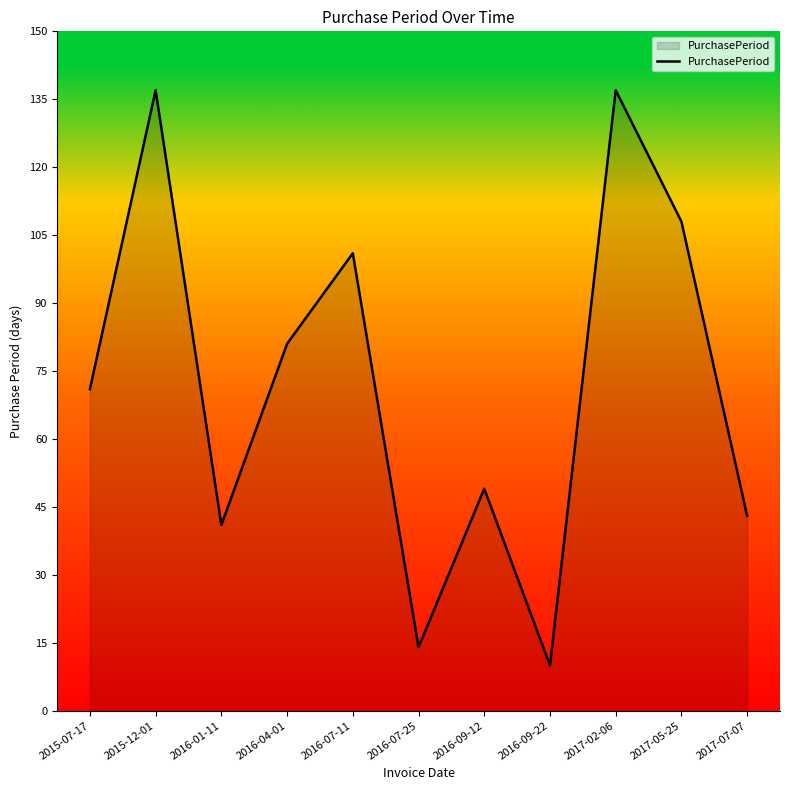

Between 2015-07-17 and 2017-02-06, which is larger?

2017-02-06